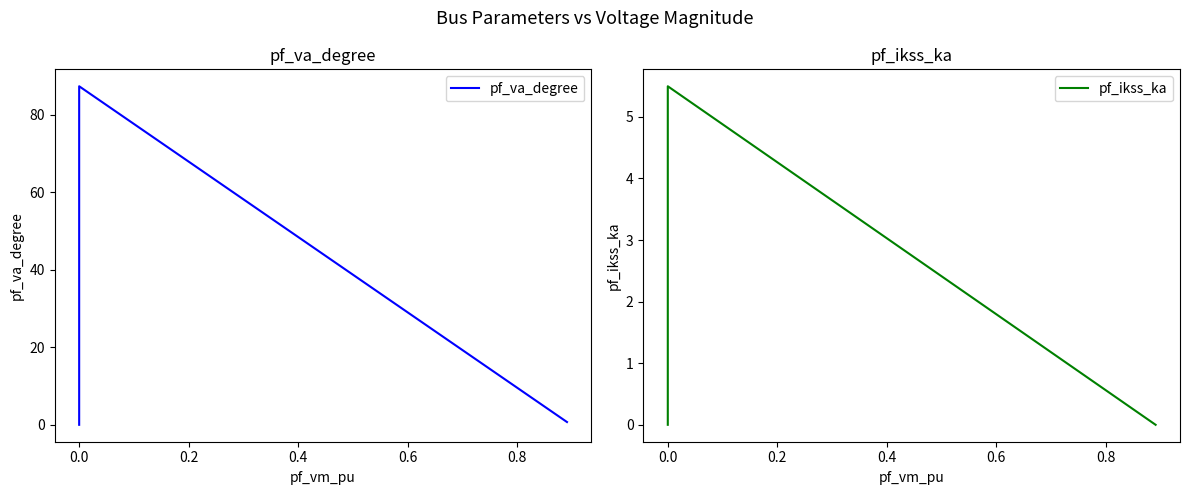

What are all the series names shown in the legend?

pf_va_degree, pf_ikss_ka